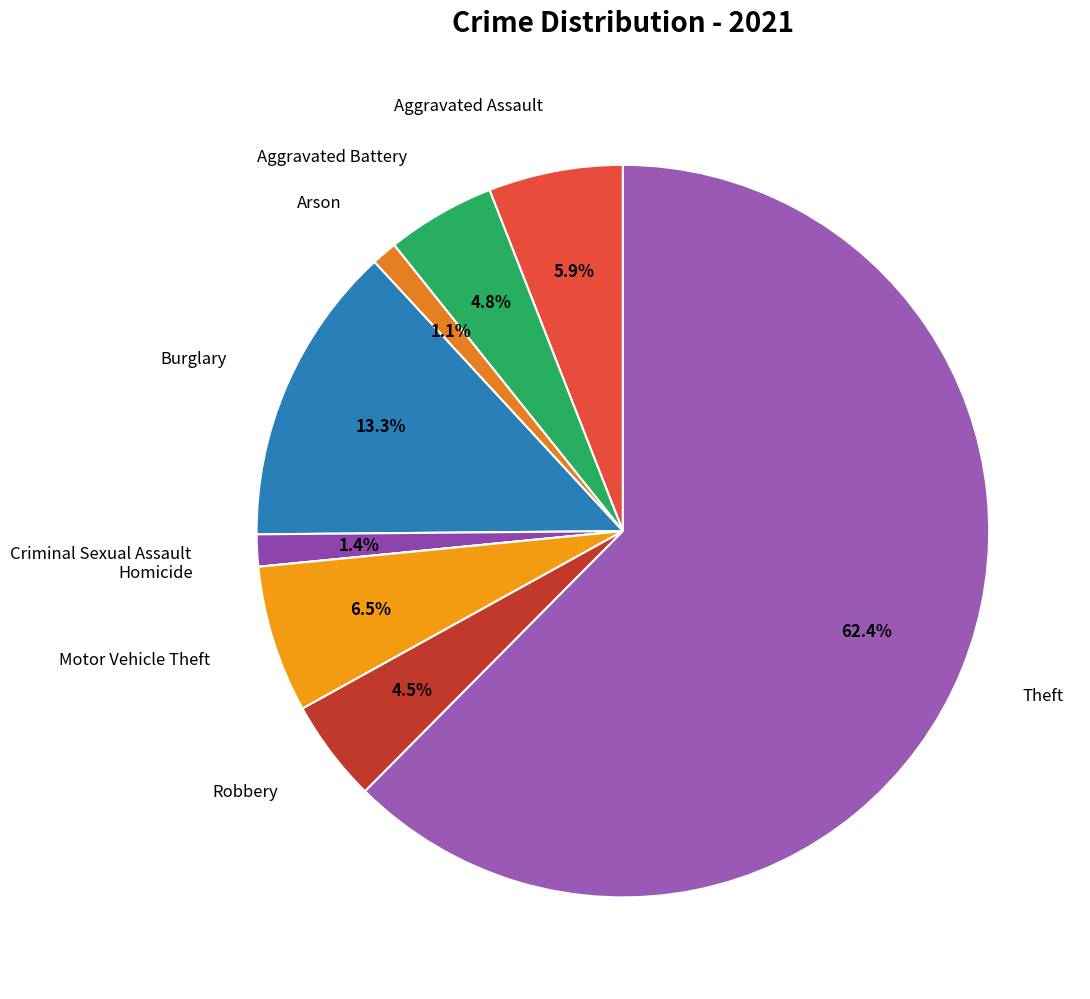

Which category has the biggest portion of the pie?

Theft